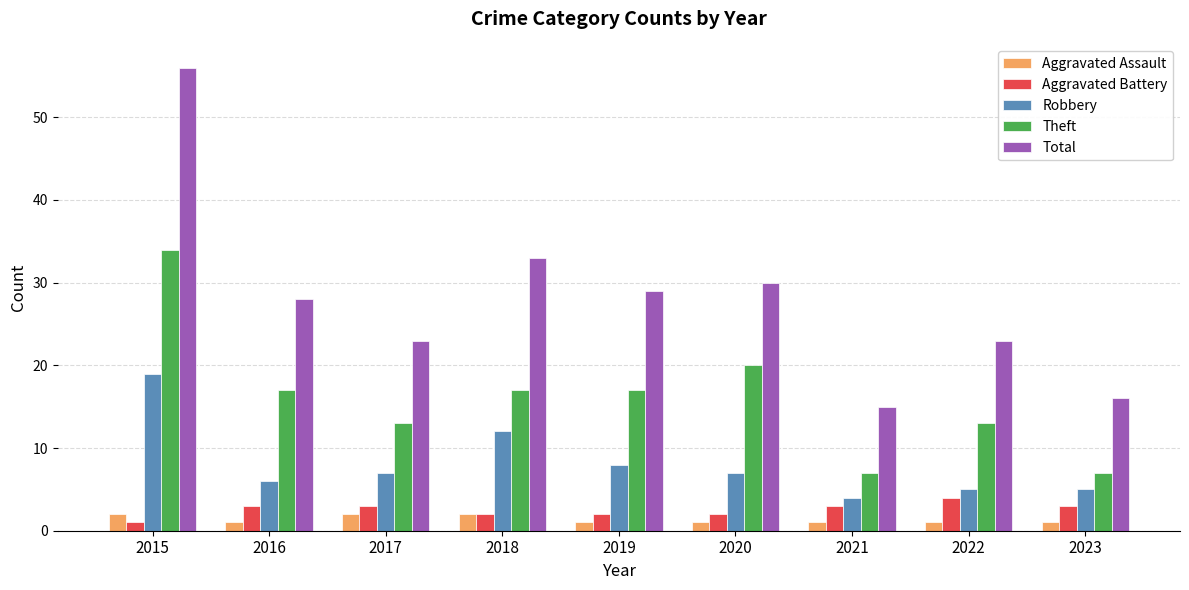

What is the difference between the second highest and minimum values in the Aggravated Battery series?

2